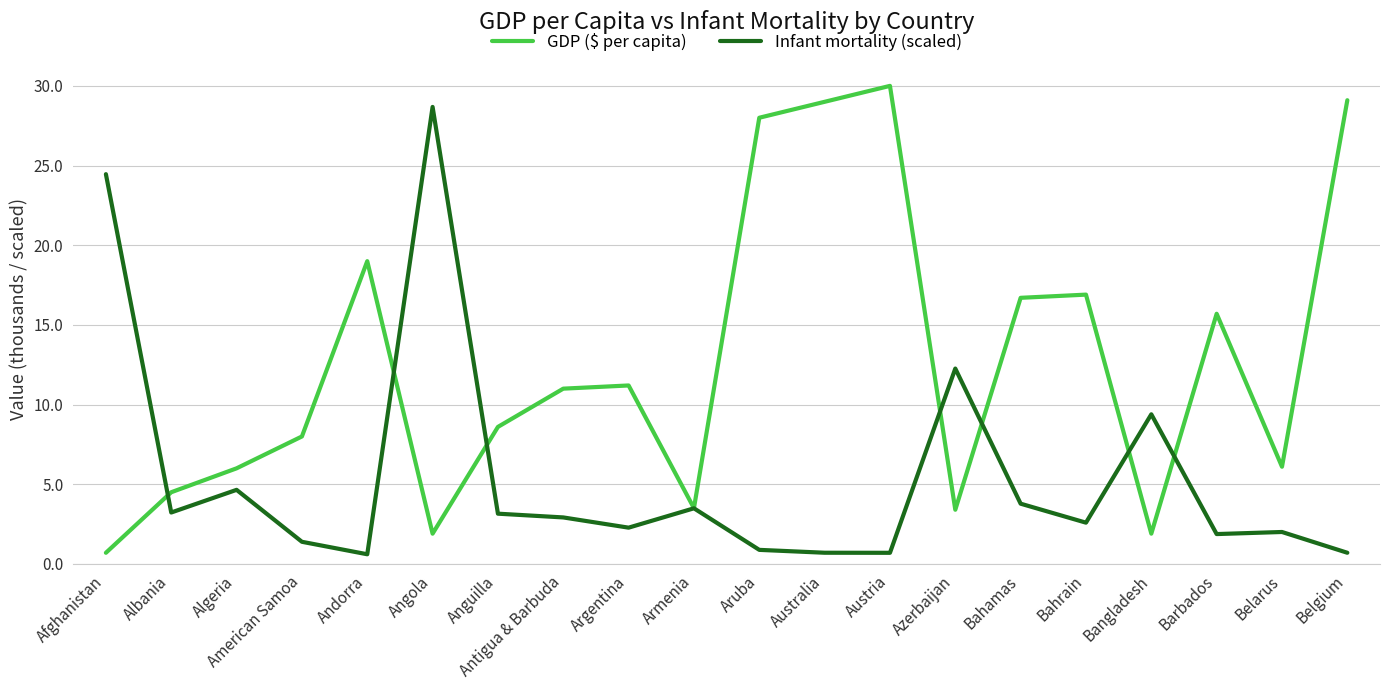

At which category is the sum across all series the highest?

Austria